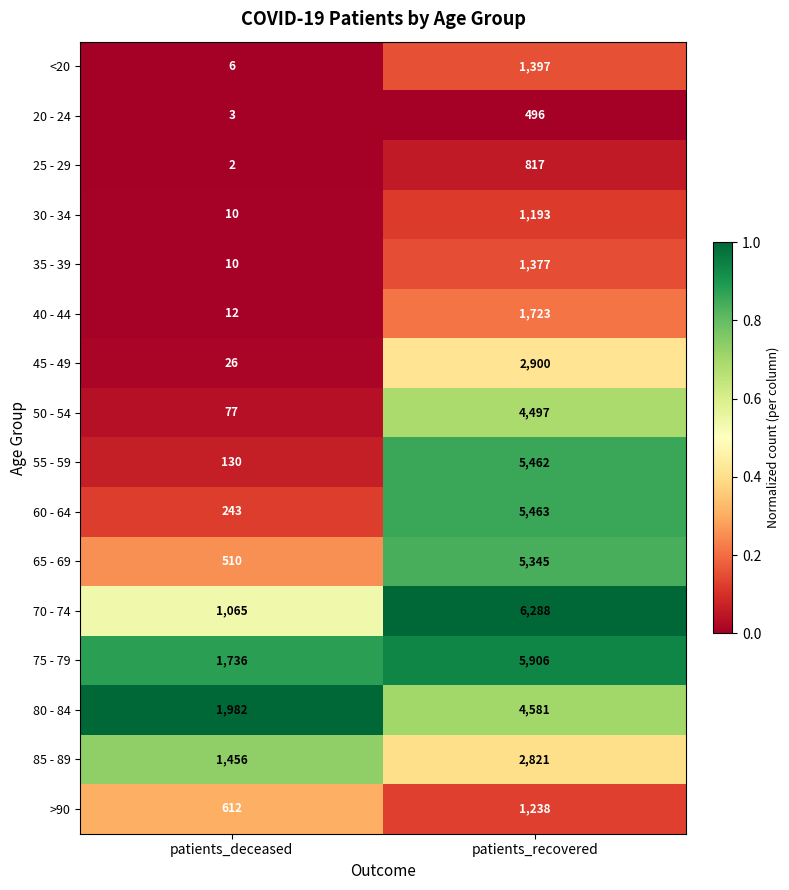

Rank the series by their maximum value, from lowest to highest.

20 - 24, 25 - 29, 30 - 34, >90, 35 - 39, <20, 40 - 44, 85 - 89, 45 - 49, 50 - 54, 80 - 84, 65 - 69, 55 - 59, 60 - 64, 75 - 79, 70 - 74